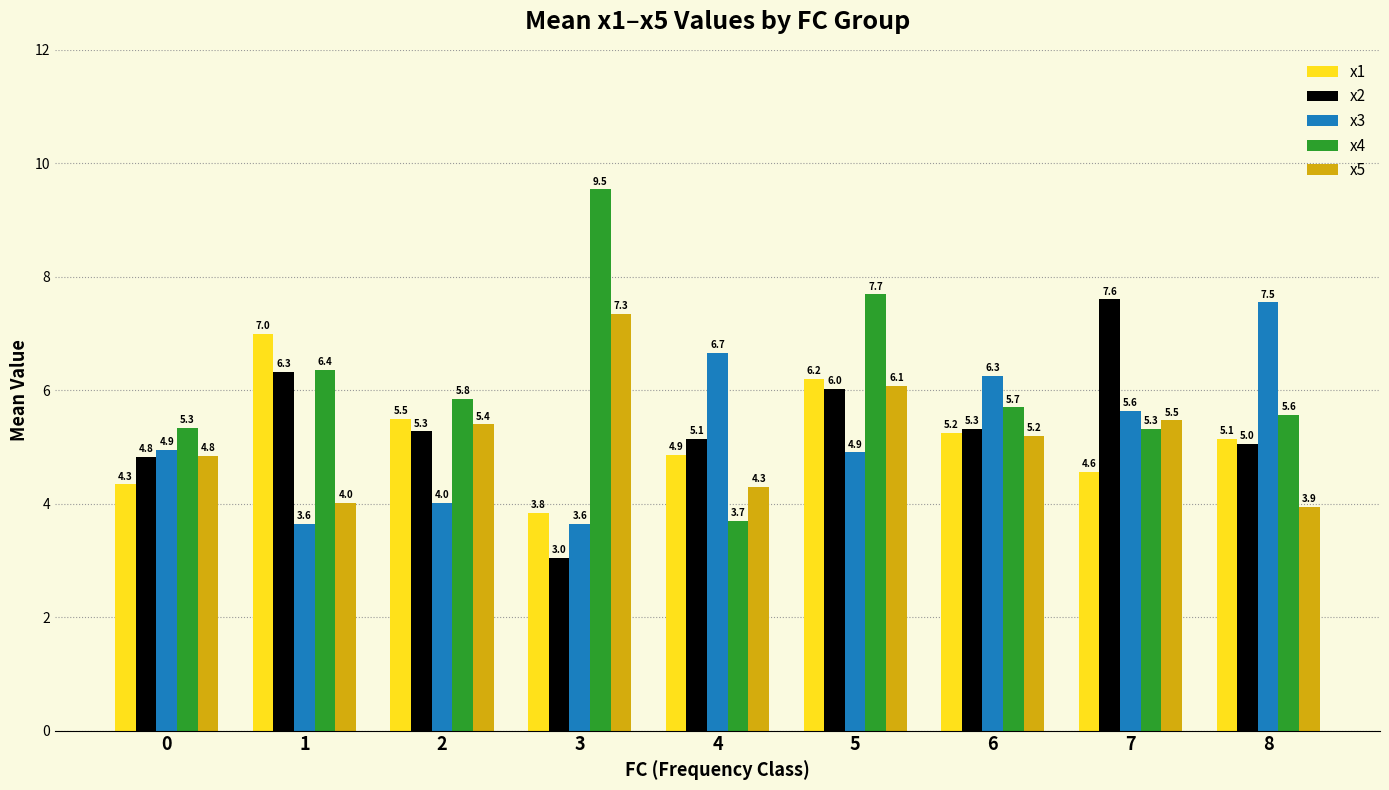

What is the value of the x2 bar at the 4th from the left?

3.0